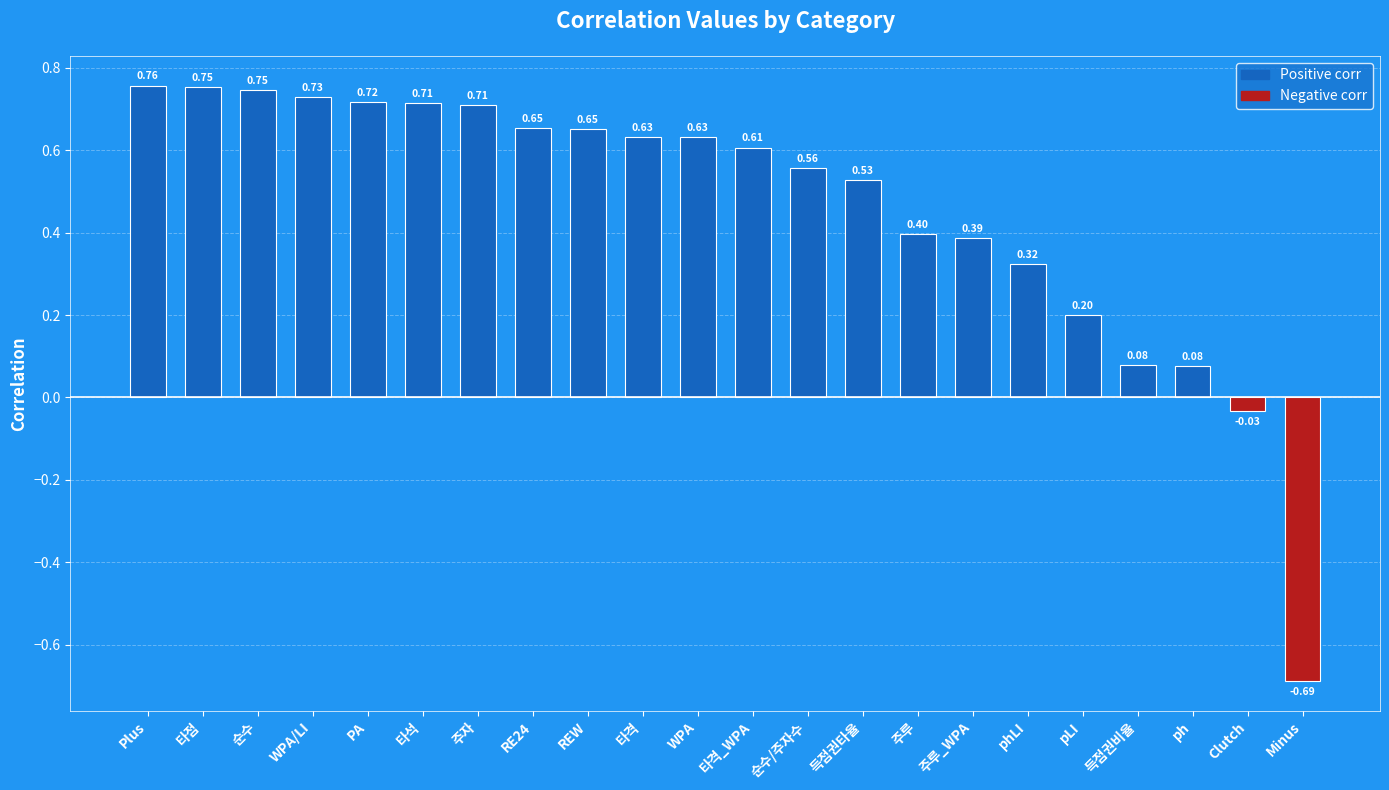

What is the difference between the values at 순수 and Minus?

1.4